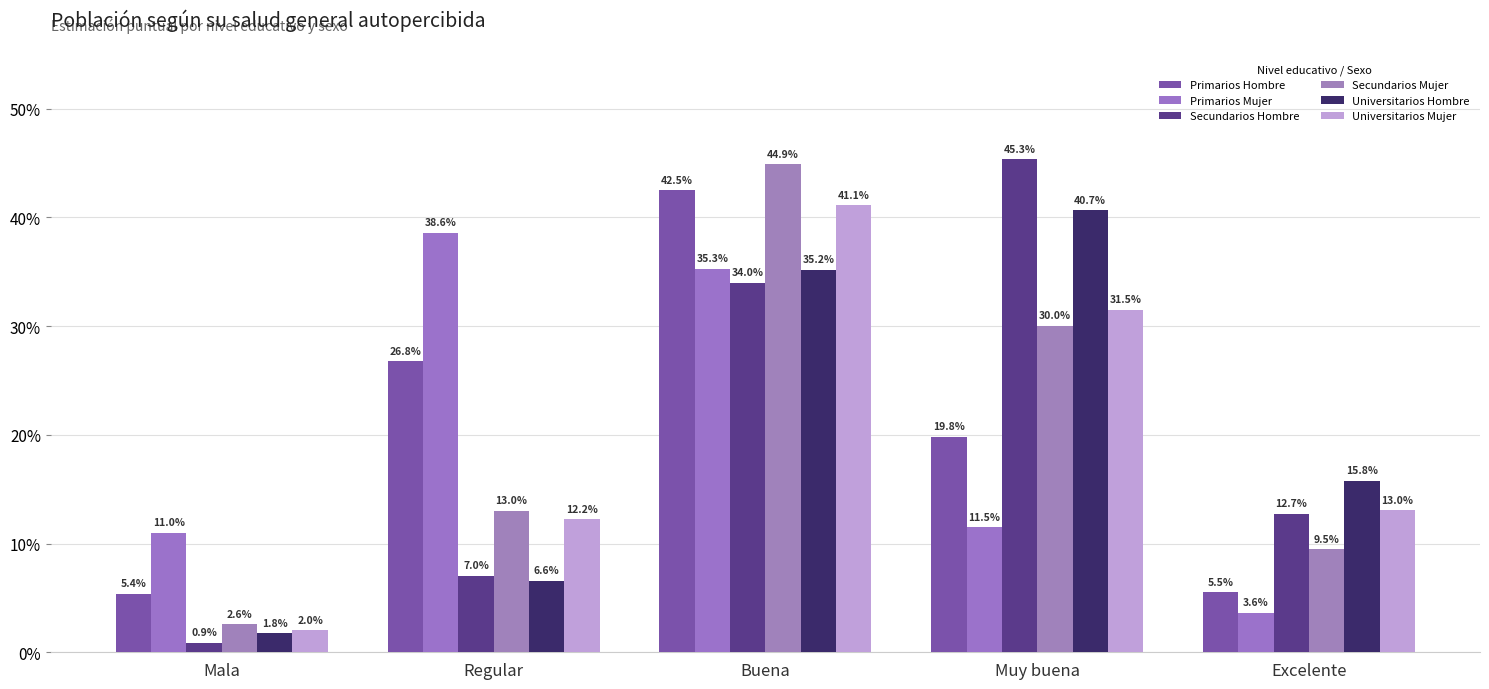

What is the maximum value for Primarios Mujer?

0.4